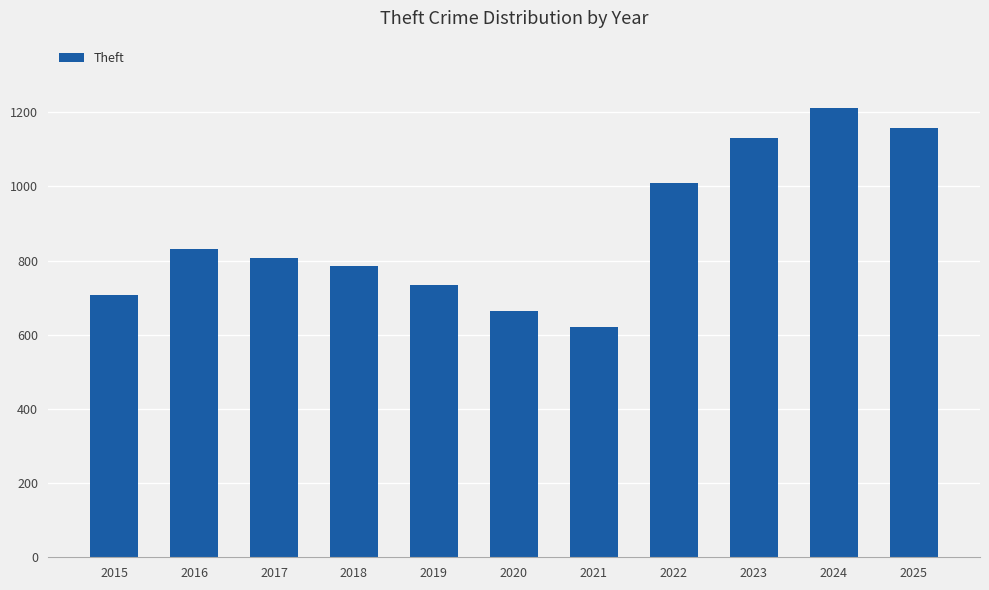

At which label does the data first exceed 807?

2016